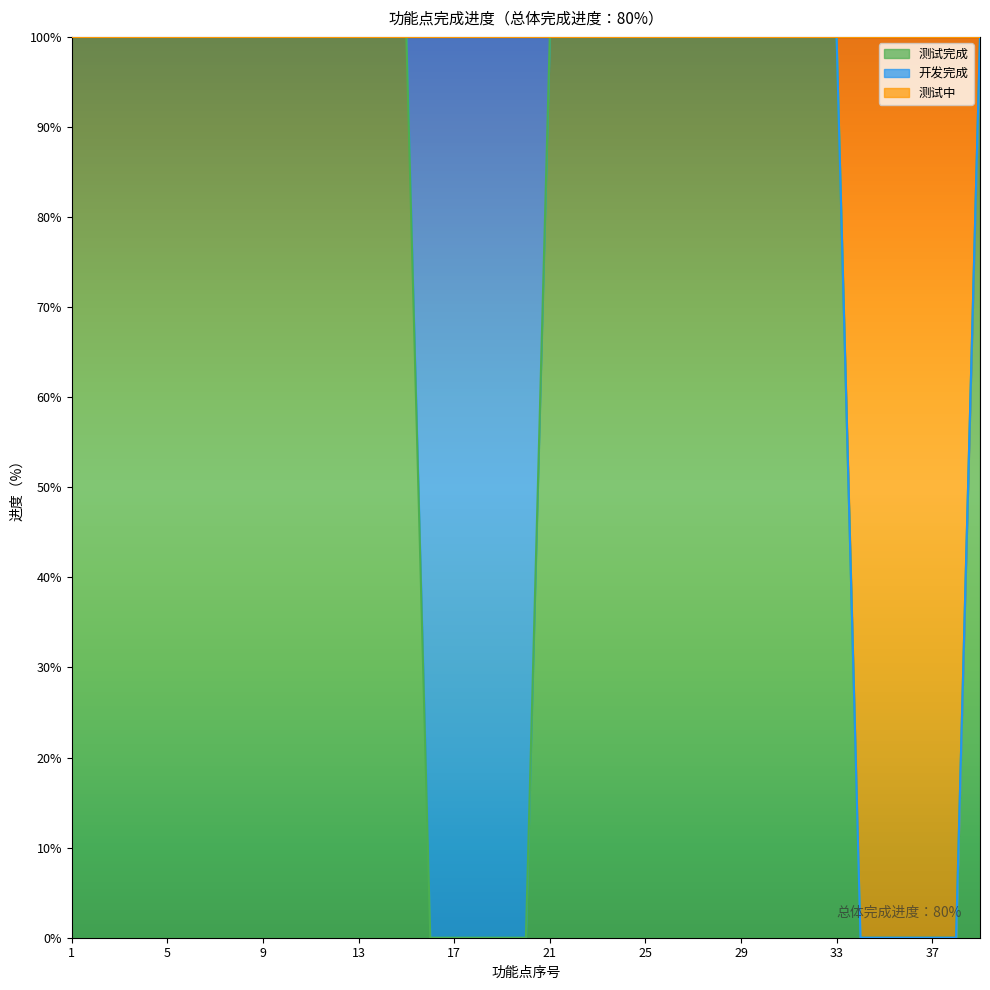

How many values in 测试完成 are above zero?

29